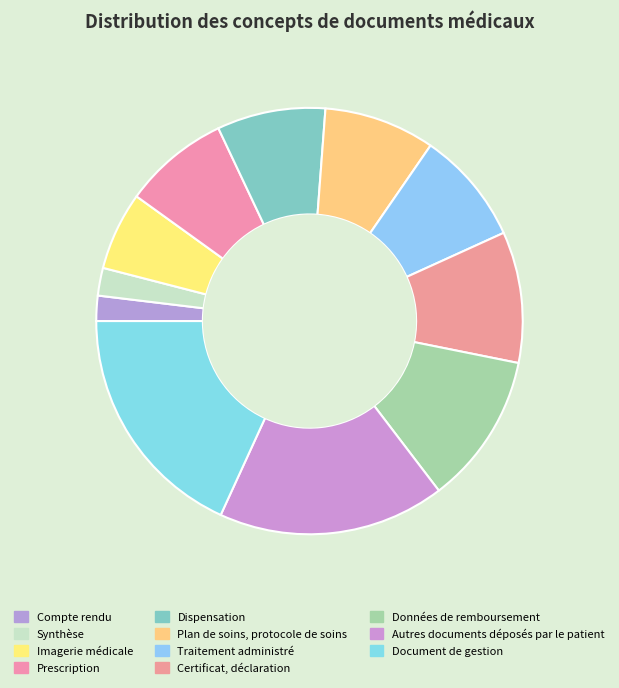

Which category has the smallest portion of the pie?

Compte rendu